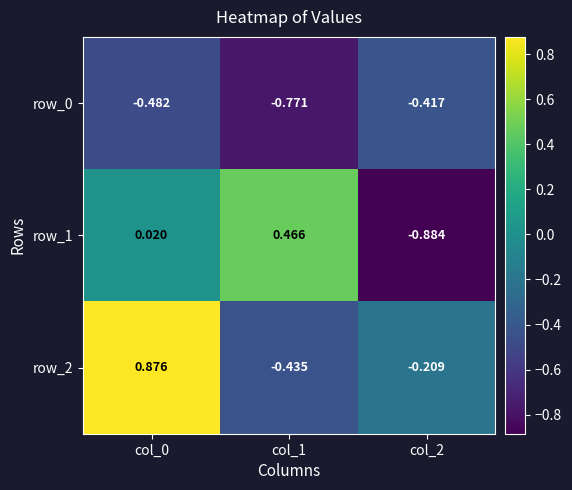

Is the value of row_0 at col_2 greater than the value of row_2 at col_0?

No